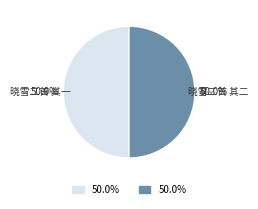

How many slices are in this pie chart?

2